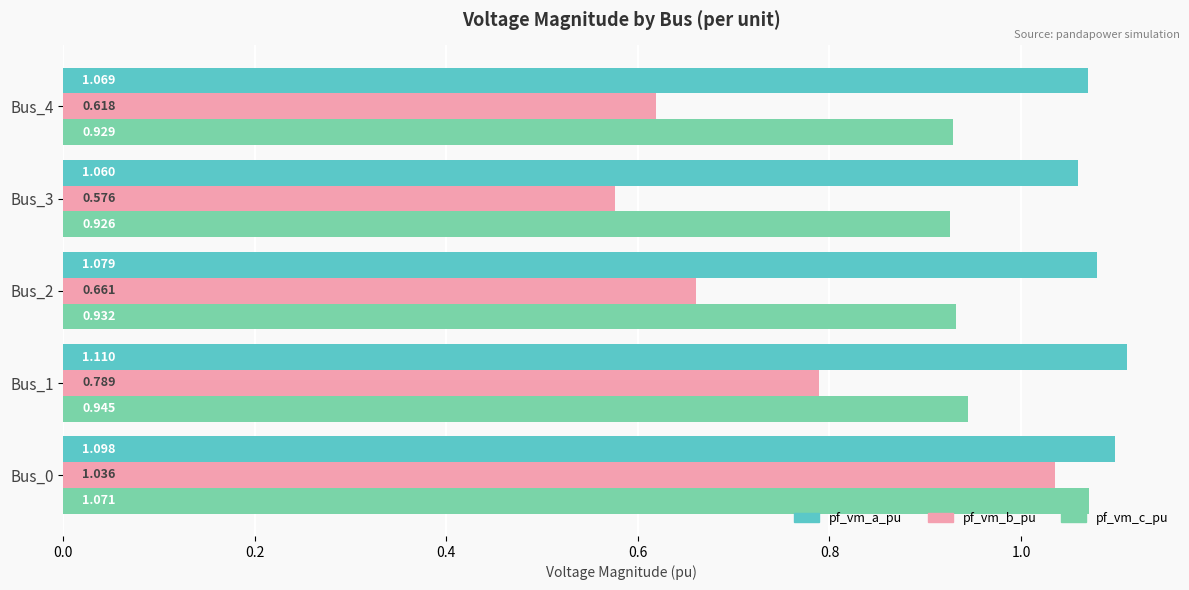

List the labels in order of pf_vm_b_pu value, smallest first.

Bus_3, Bus_4, Bus_2, Bus_1, Bus_0